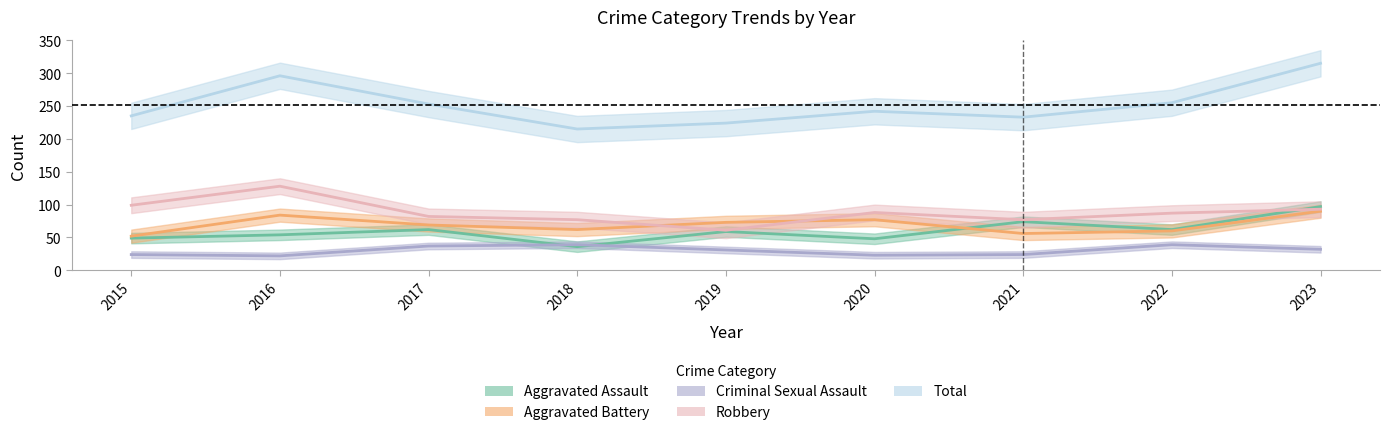

Which series has the widest spread of values?

Total